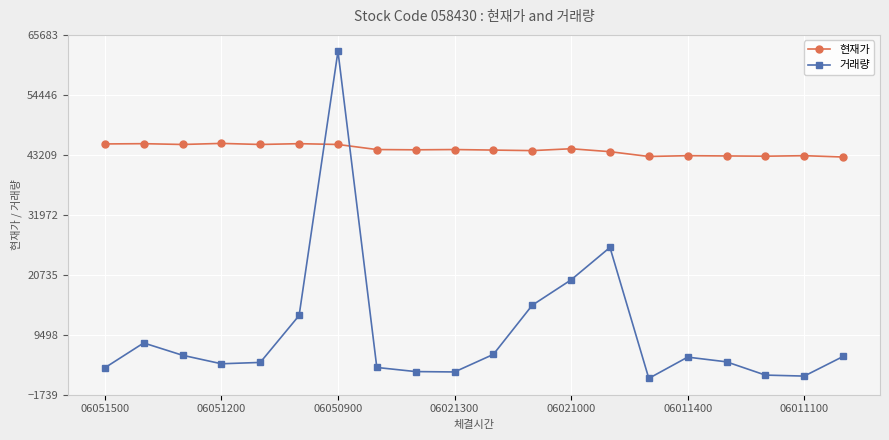

Which series has the widest spread of values?

거래량